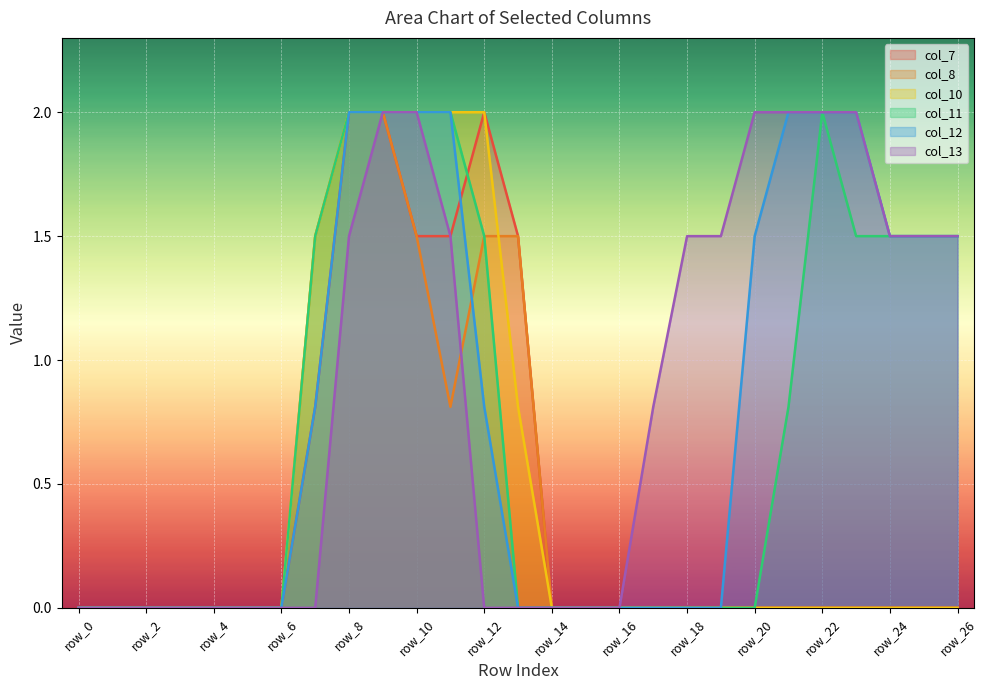

Does the chart display data point markers on the line(s)?

No